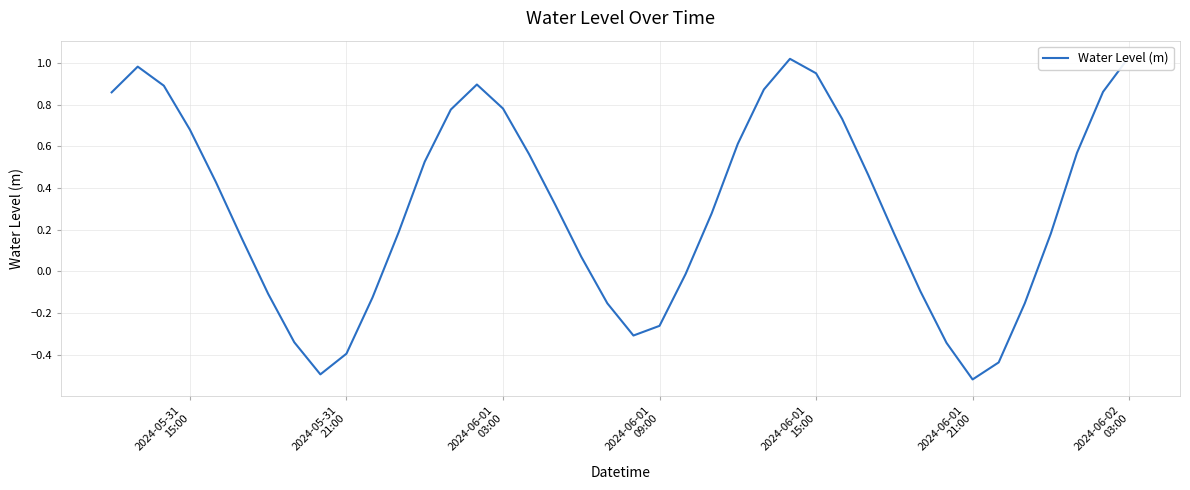

The value at 22 is -0.0. True or false?

False